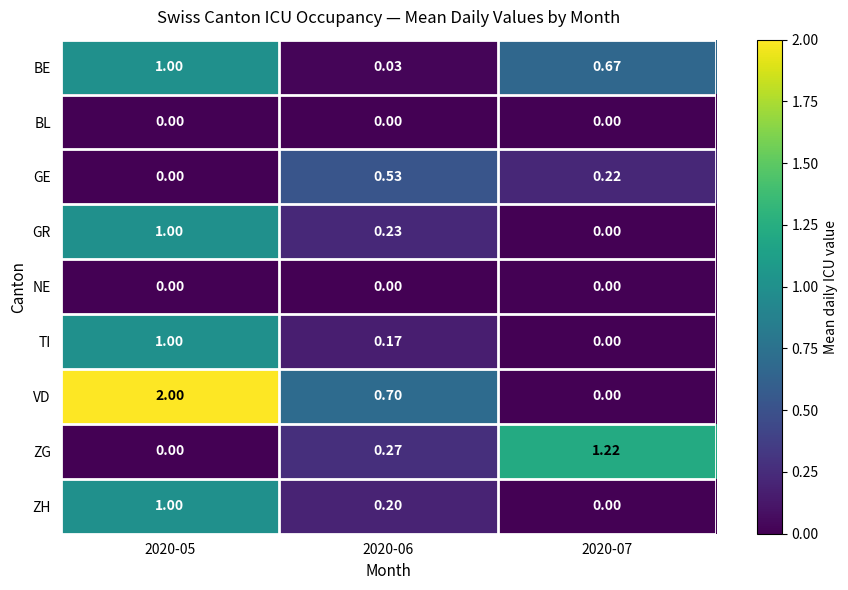

Which series has the largest total across all categories?

VD